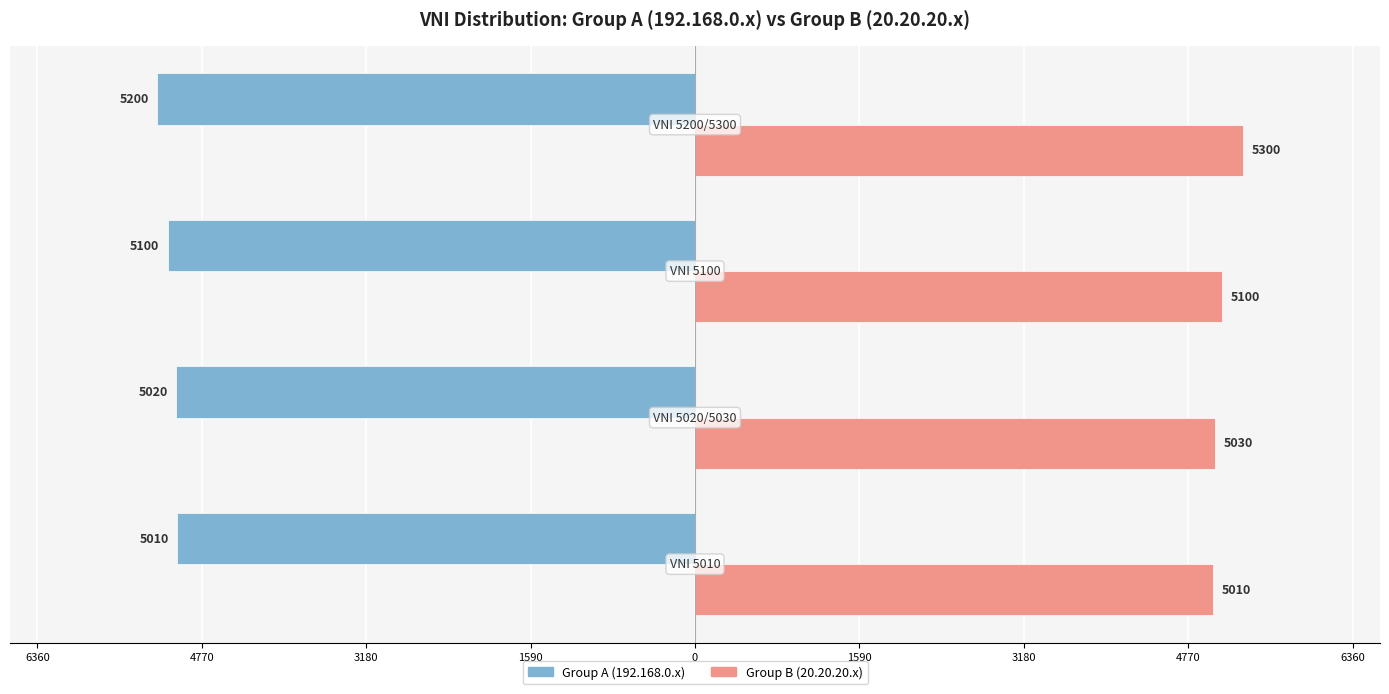

Reading right to left, transcribe all the data shown in this chart.

Group A (192.168.0.x): 1590=-5200	3180=-5100	4770=-5020	6360=-5010
Group B (20.20.20.x): 1590=5300	3180=5100	4770=5030	6360=5010